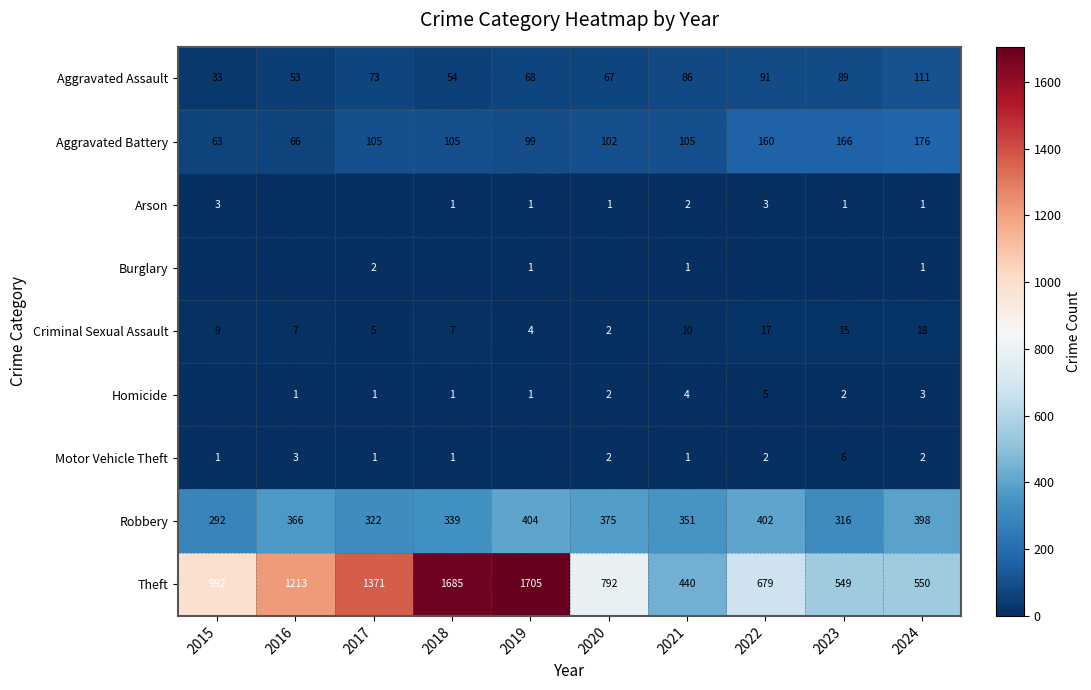

True or false: Theft has a value of 2251 at 2018.

False